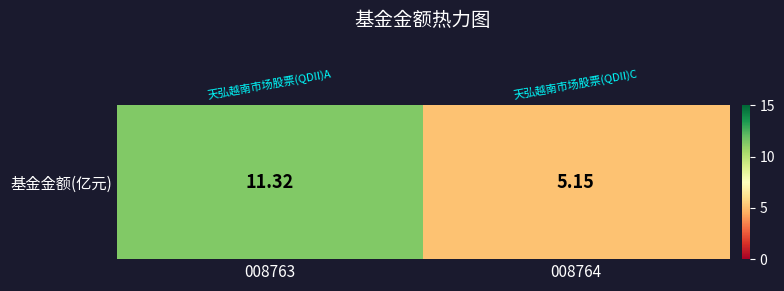

What is the ratio of the value at 008764 to the value at 008763?

0.5